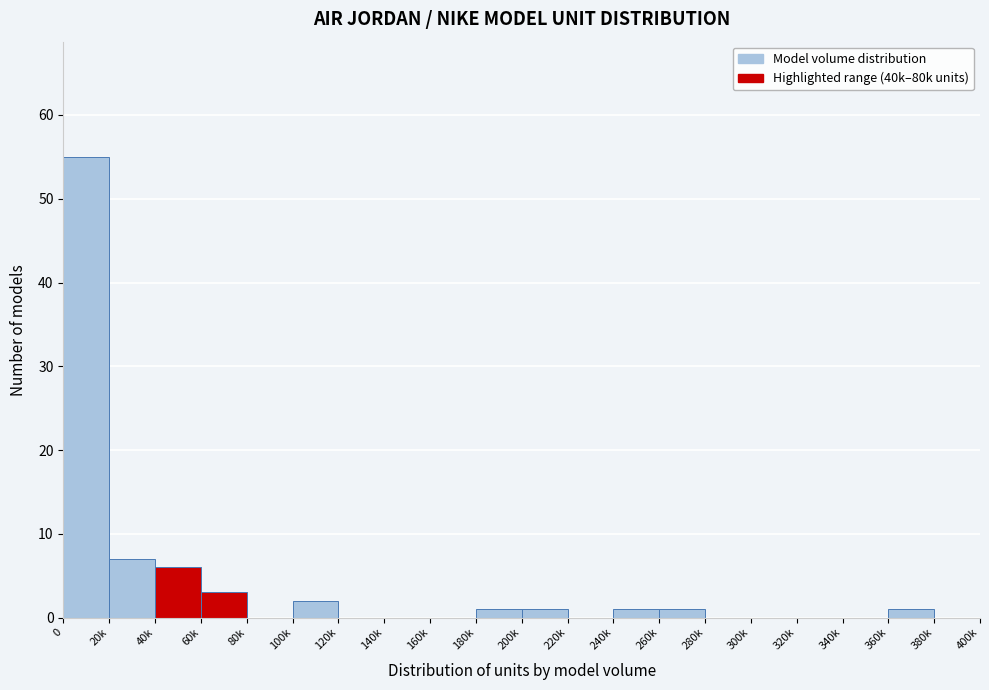

Reading left to right, what are all the values shown in this chart?

0=55	20k=7	40k=6	60k=3	80k=0	100k=2	120k=0	140k=0	160k=0	180k=1	200k=1	220k=0	240k=1	260k=1	280k=0	300k=0	320k=0	340k=0	360k=1	380k=0